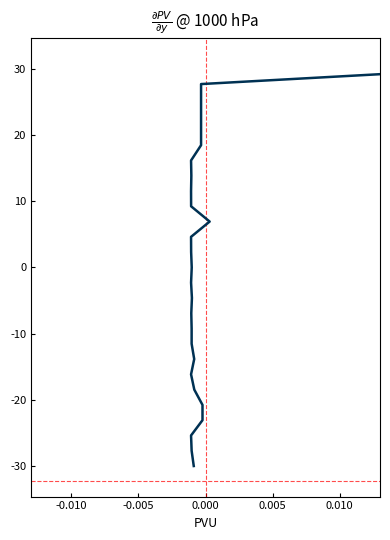

How many data points are above 14?

13